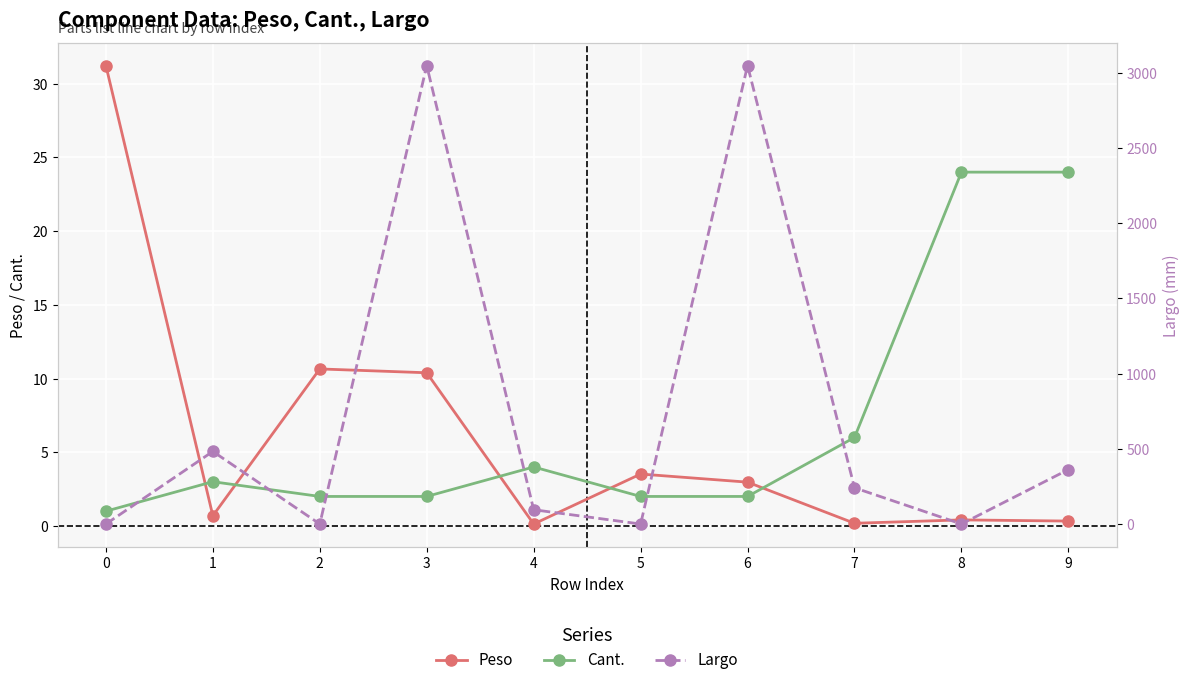

What is the sum of the Cant. values at 0 and 1?

4.0